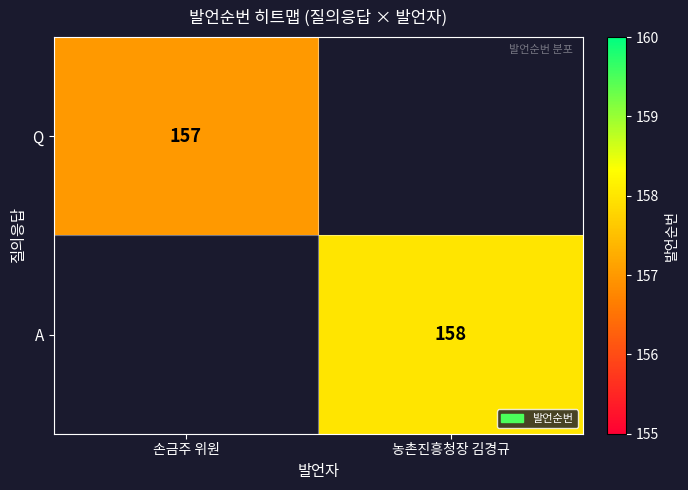

Is it true that A equals 105 at 농촌진흥청장 김경규?

False